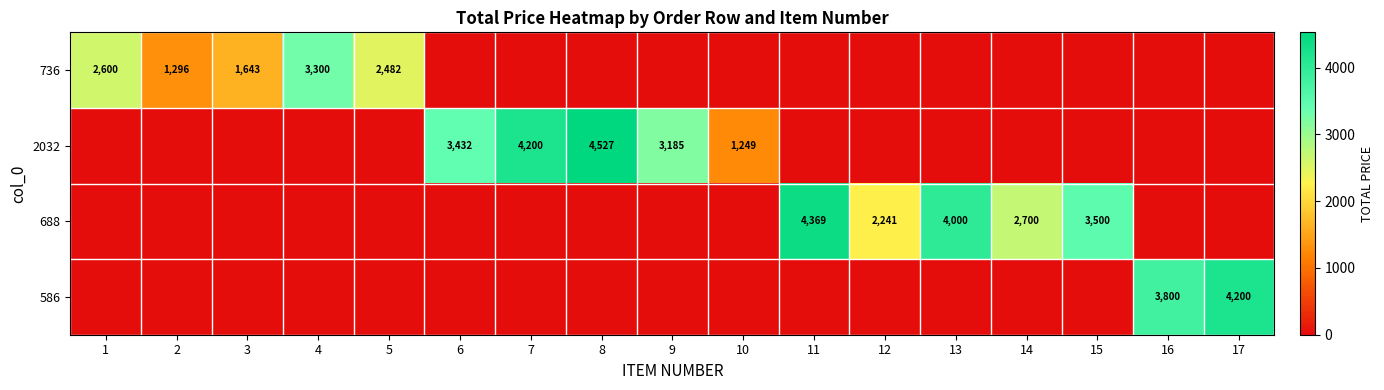

The value of 2032 at 6 is 5894. True or false?

False